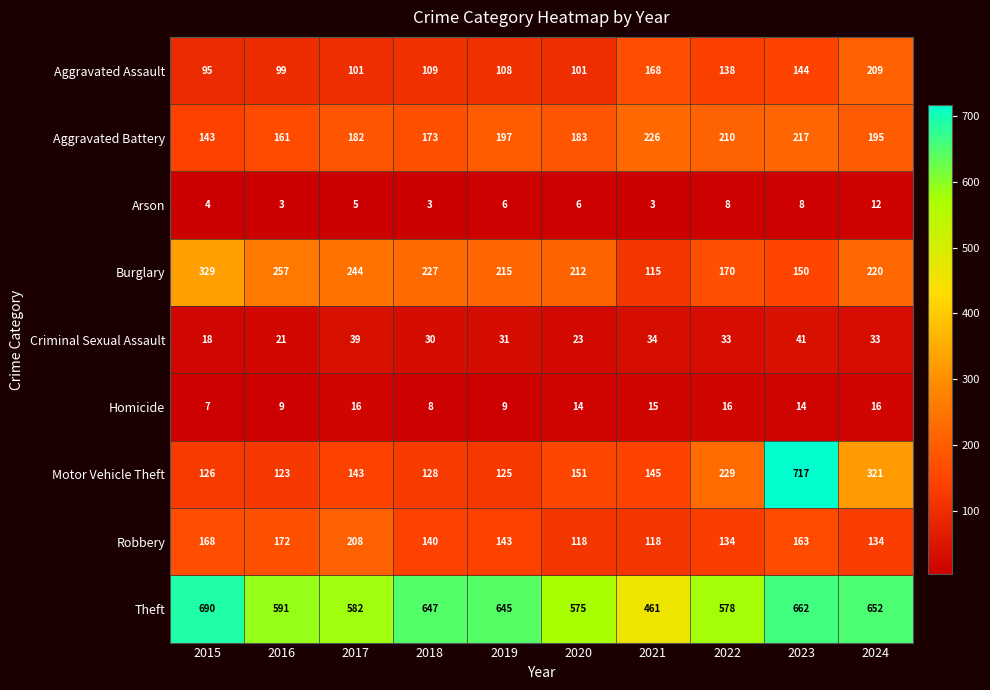

What value does the Robbery series have at 2017?

208